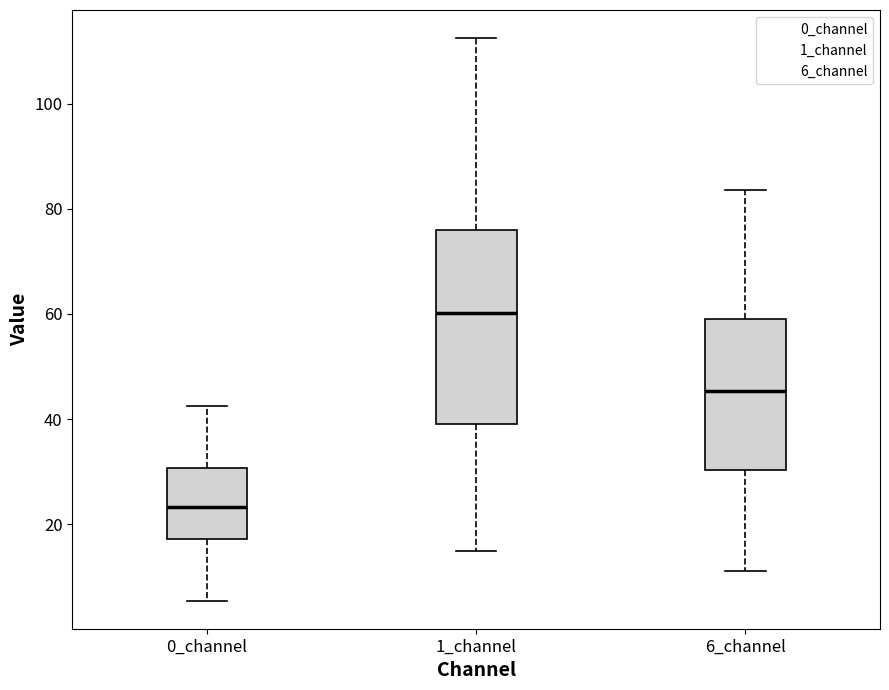

Which box has the highest median line?

1_channel